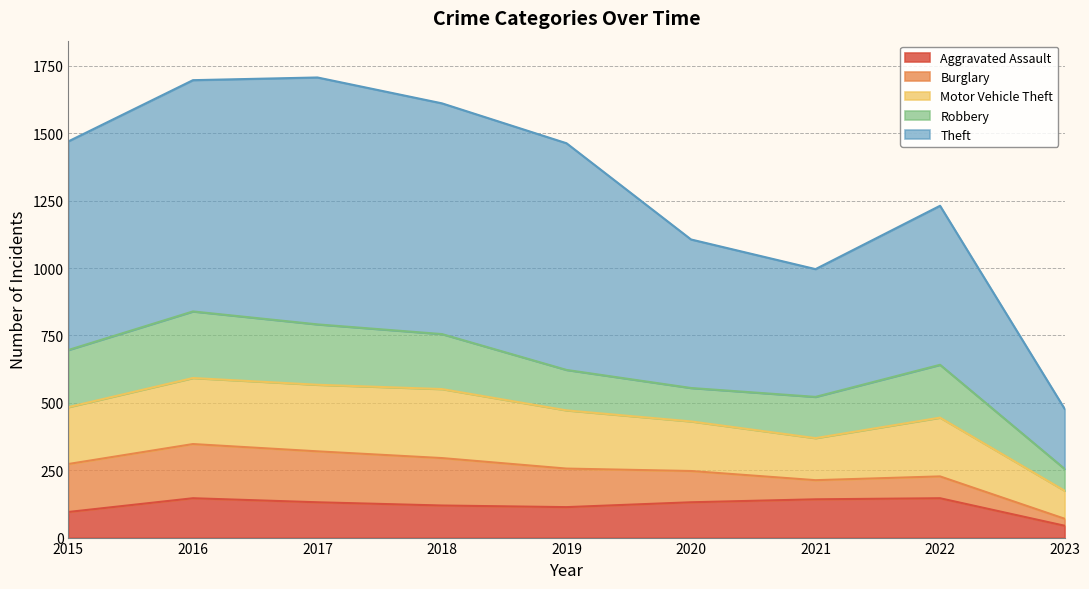

Rank the categories by Aggravated Assault value from highest to lowest.

2016, 2022, 2021, 2017, 2020, 2018, 2019, 2015, 2023